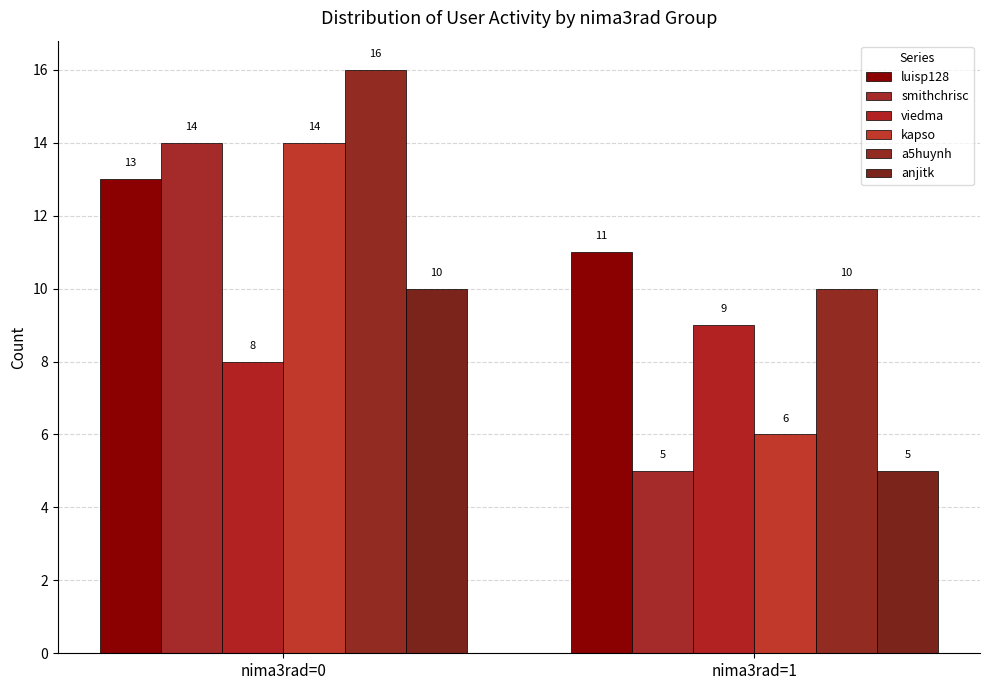

What is the difference between the maximum and minimum values in the a5huynh series?

6